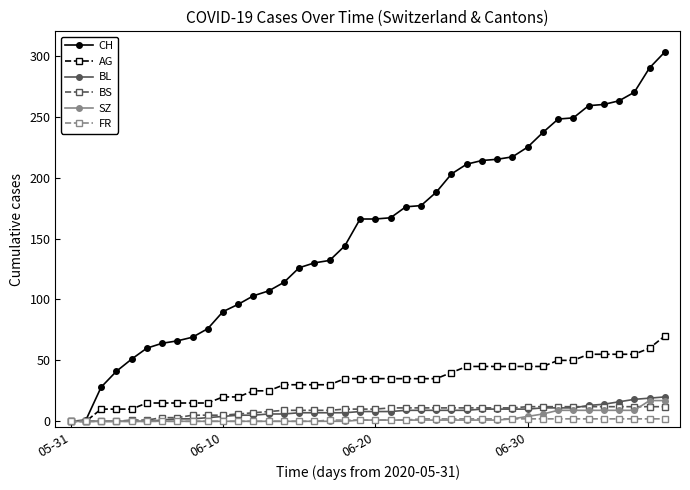

Which series has the largest range (max minus min)?

CH